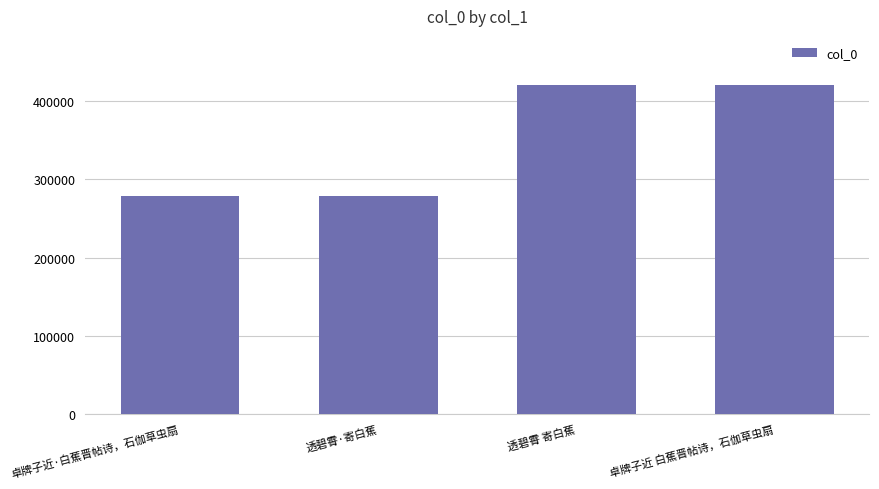

What is the minimum value shown in the chart?

278280